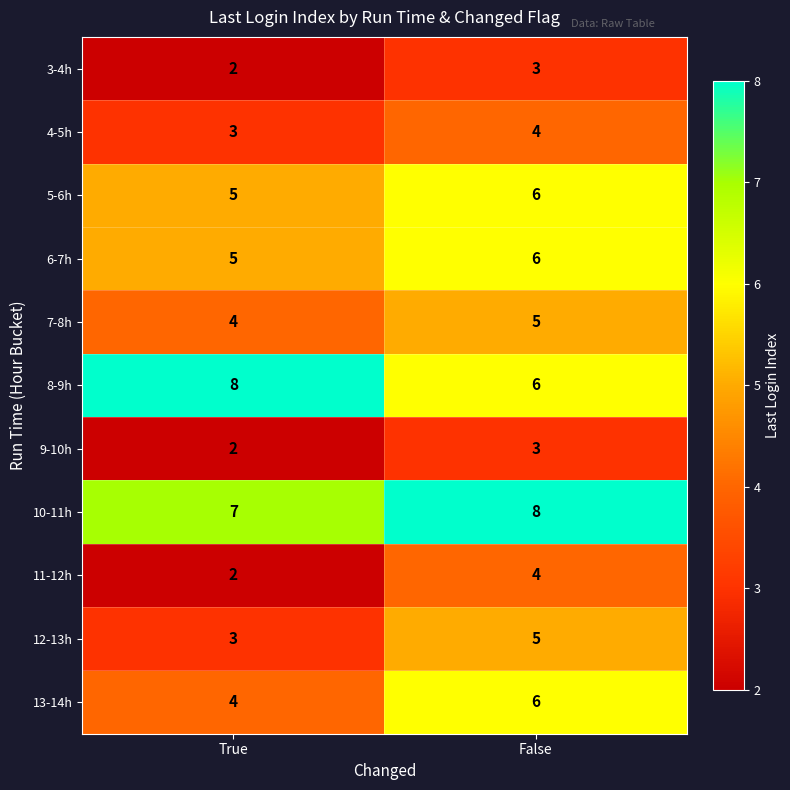

Which label corresponds to the smallest value in the chart?

True